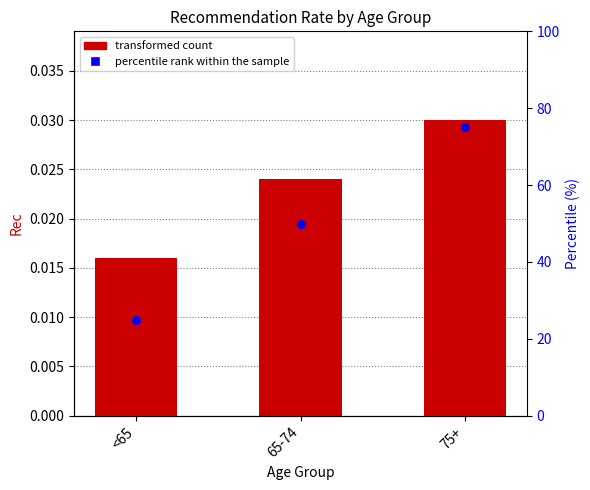

At how many categories does at least one series exceed 5?

3